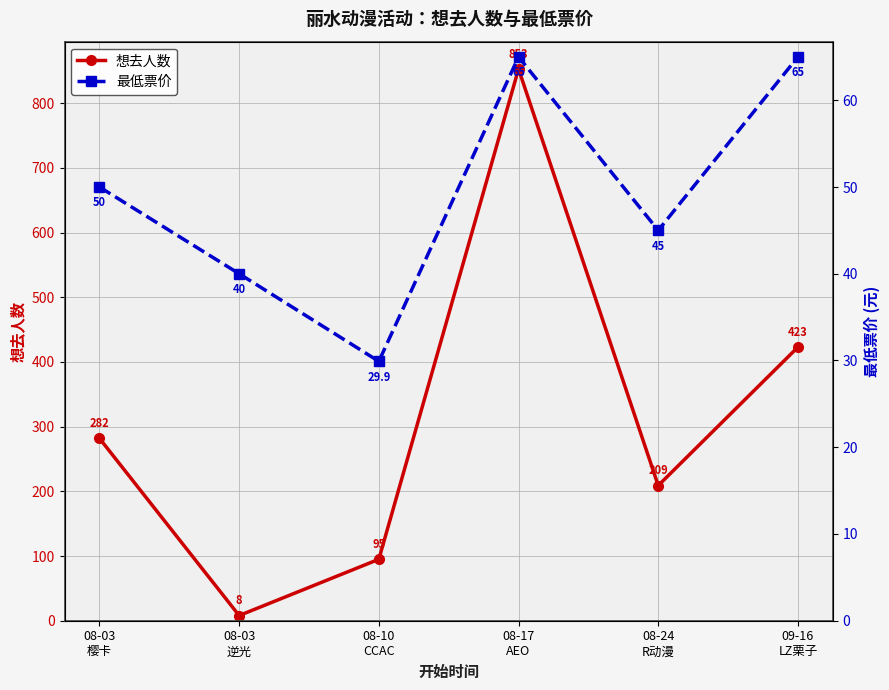

At which category does 最低票价 reach its first local peak?

08-17
AEO